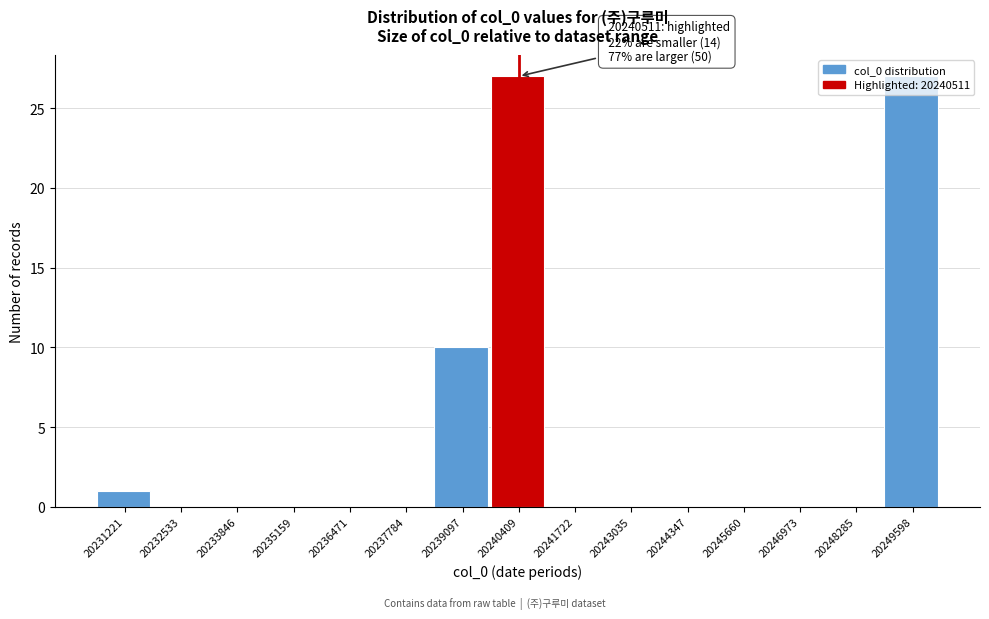

What is the greatest value displayed?

27